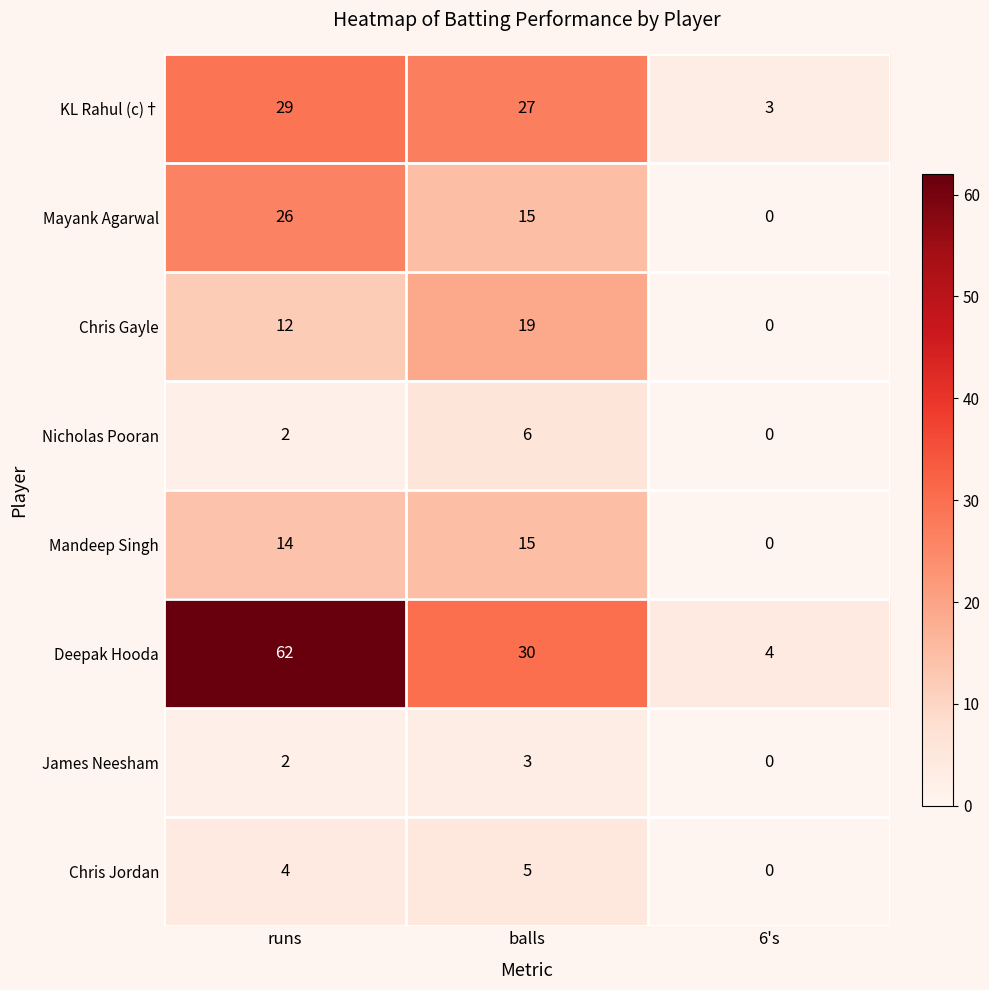

What is the total value across all series at 6's?

7